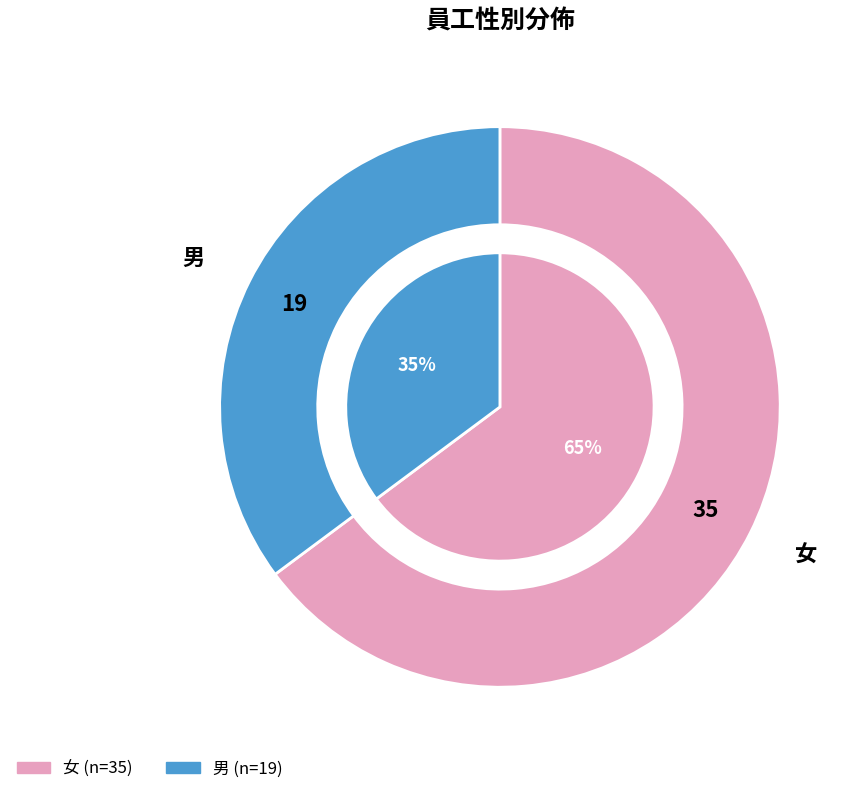

The 男 slice represents 45% of the pie. True or false?

False